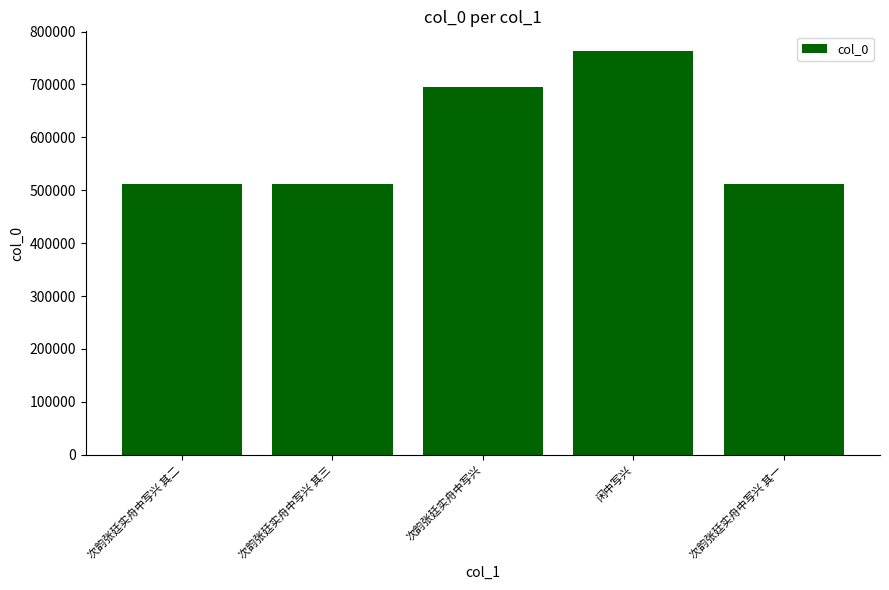

What is the difference between the values at 次韵张廷实舟中写兴 其一 and 次韵张廷实舟中写兴?

183292